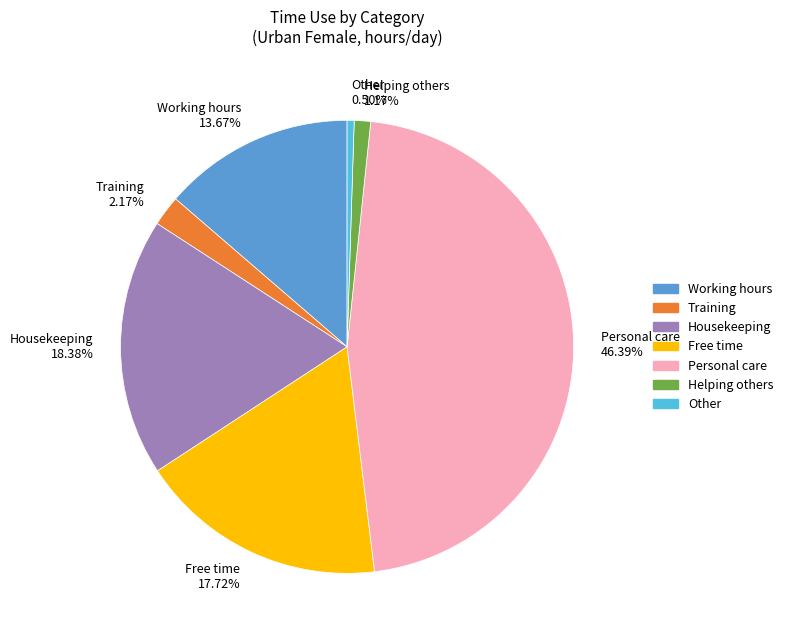

Approximately how many times larger is the value at Personal care compared to Housekeeping?

2.5